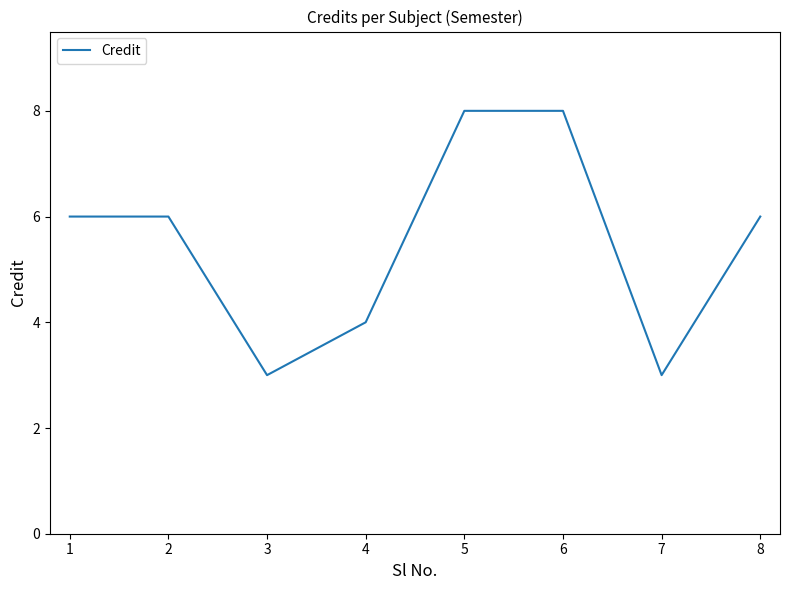

What is the difference between the maximum and second lowest values?

5